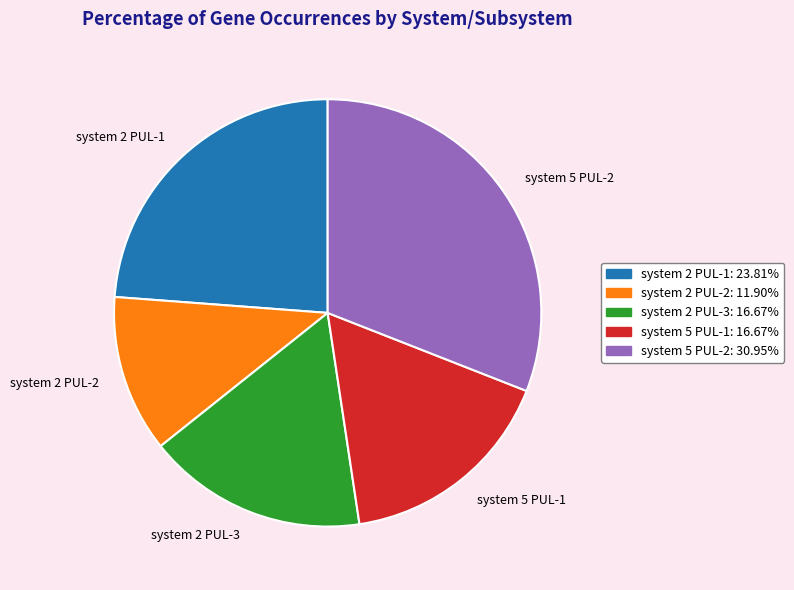

How many slices are in this pie chart?

5